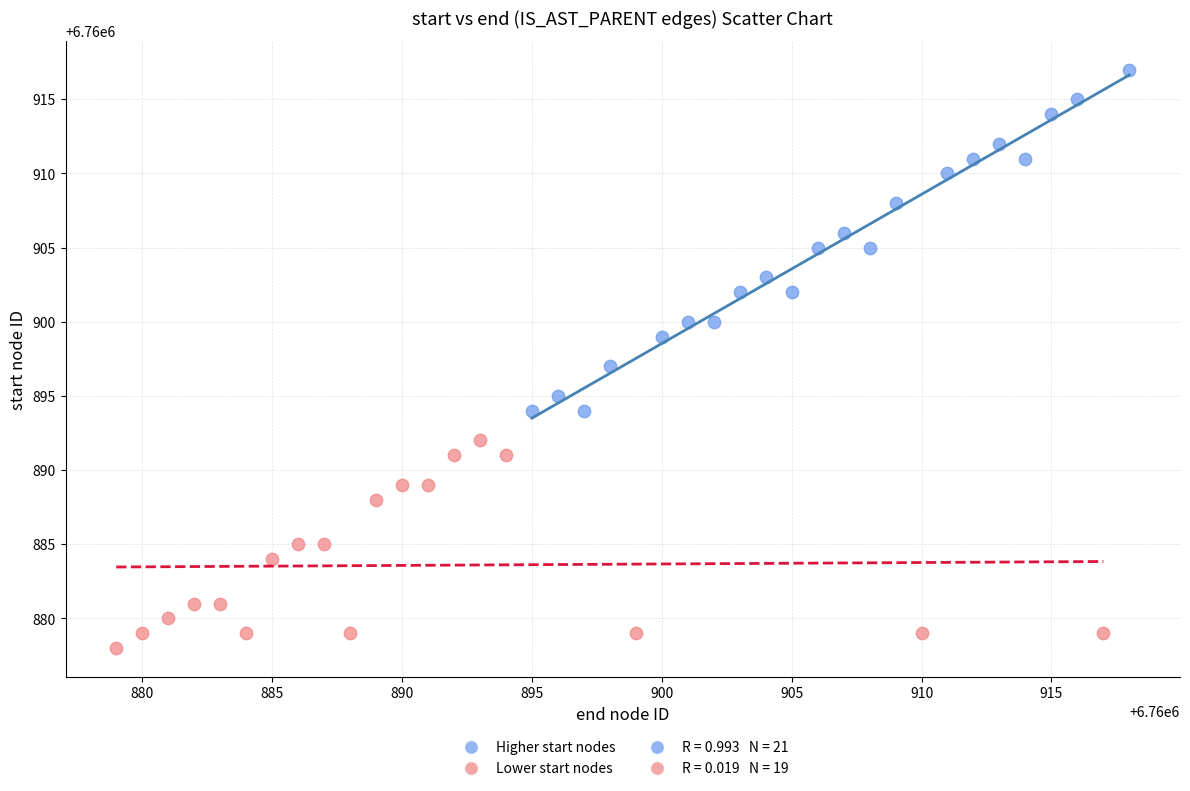

Which series contains the highest Y value?

Higher start nodes